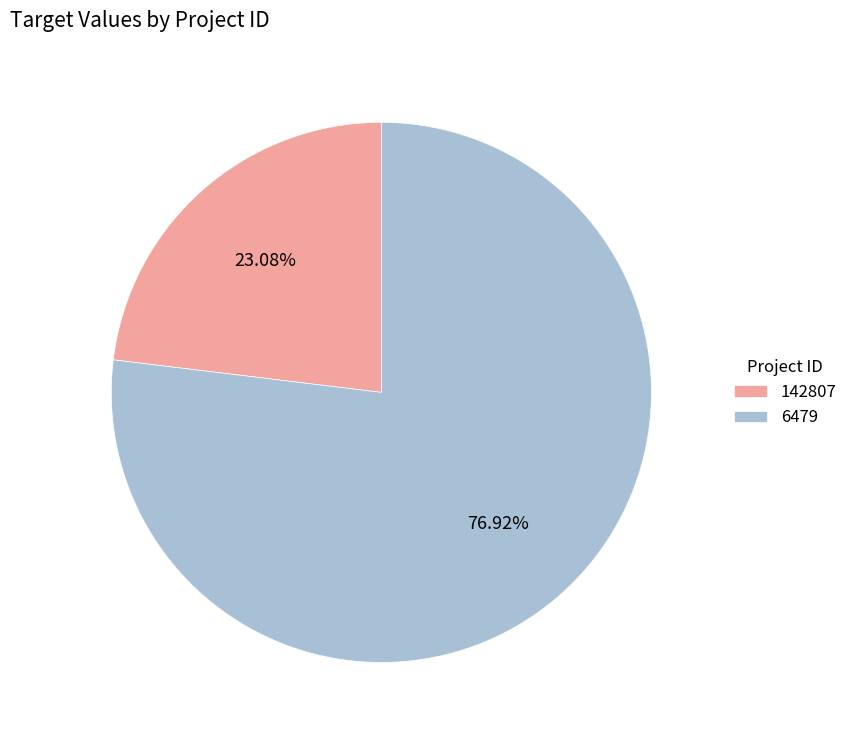

To the nearest percent, what is the combined percentage of 142807 and 6479?

100%